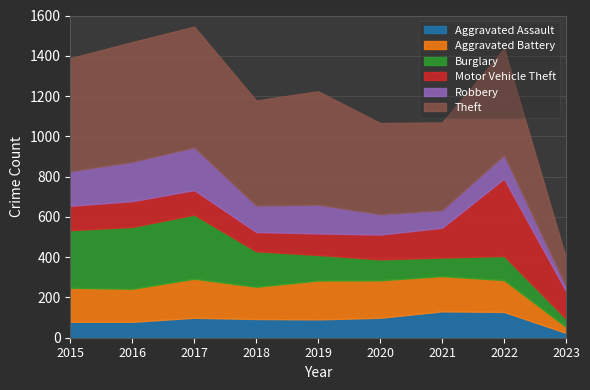

At 2020, list the series in order from smallest to largest.

Aggravated Assault, Robbery, Burglary, Motor Vehicle Theft, Aggravated Battery, Theft